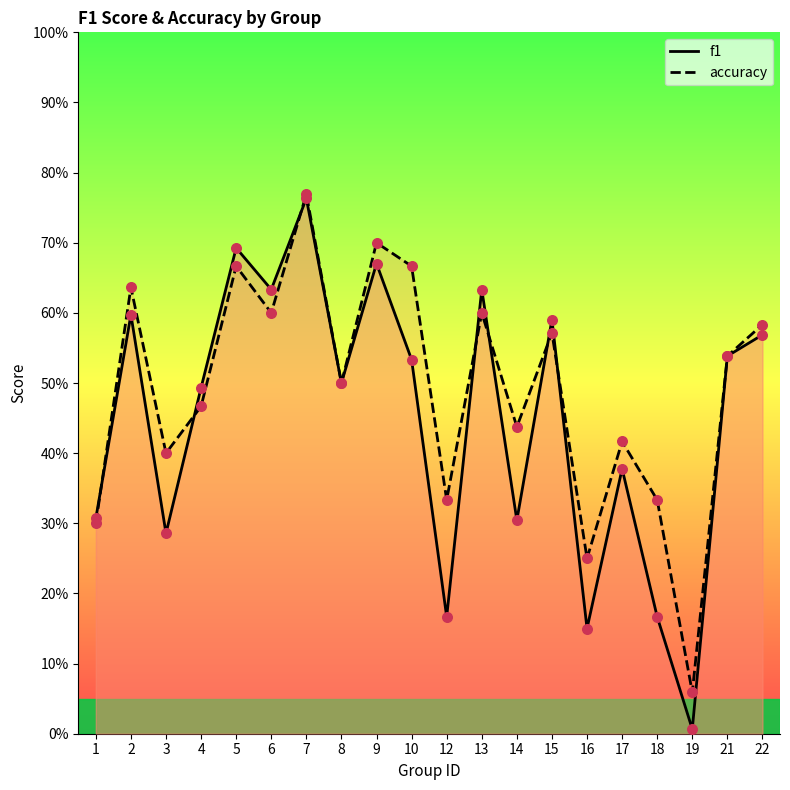

At how many categories does at least one series exceed 0?

20